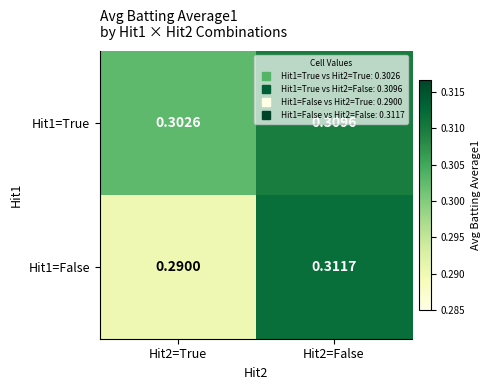

At which category is the sum across all series the highest?

Hit2=False